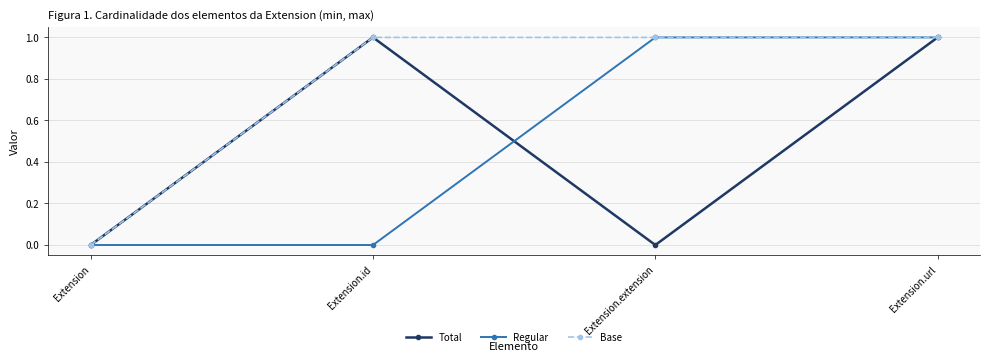

What is the sum of the Total values at Extension.id and Extension.url?

2